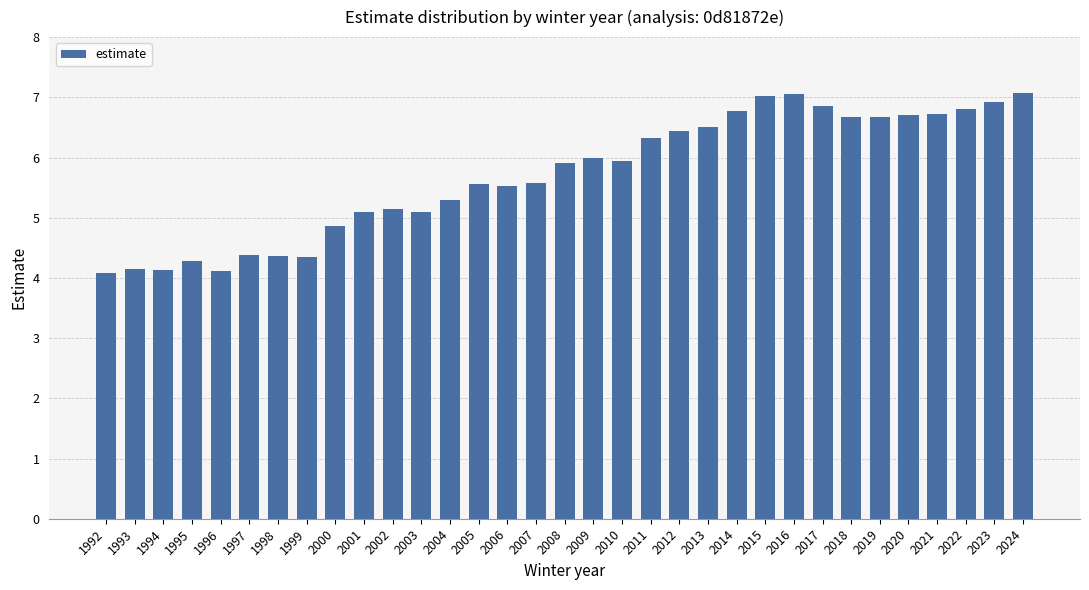

Between 1998 and 2022, which is larger?

2022